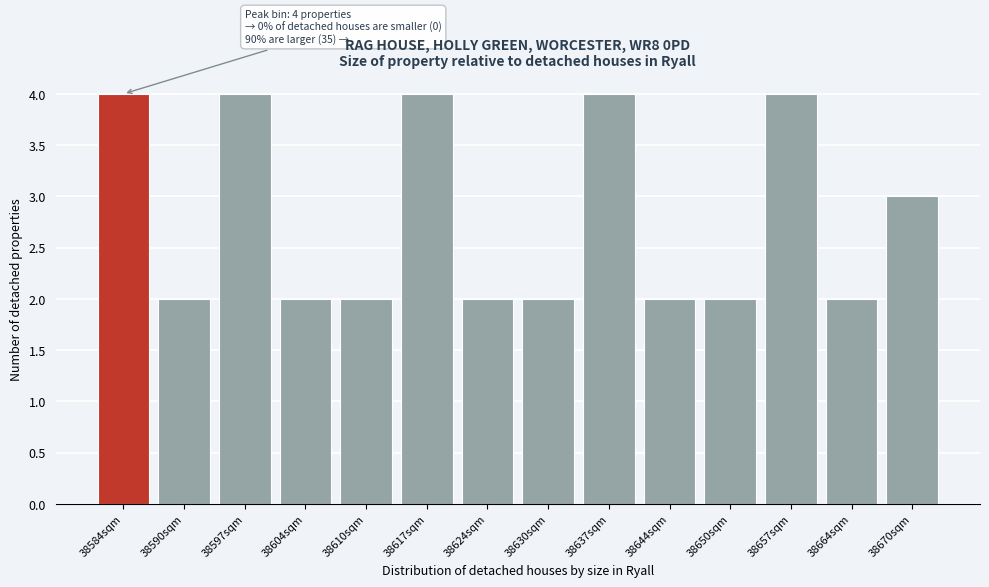

Reading left to right, list all the values displayed in this chart.

4	2	4	2	2	4	2	2	4	2	2	4	2	3